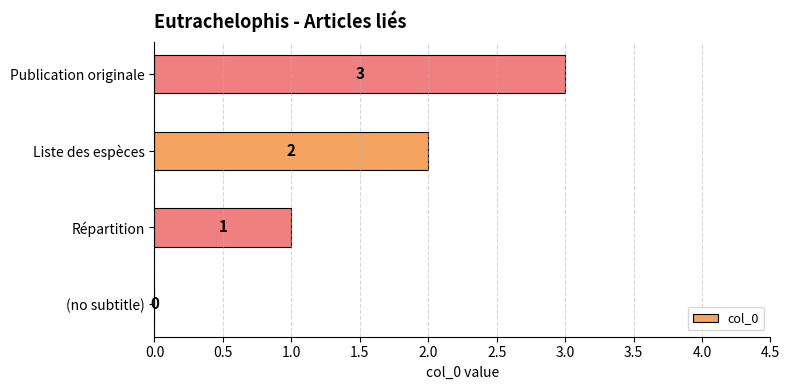

What is the change in value from (no subtitle) to Publication originale?

+3